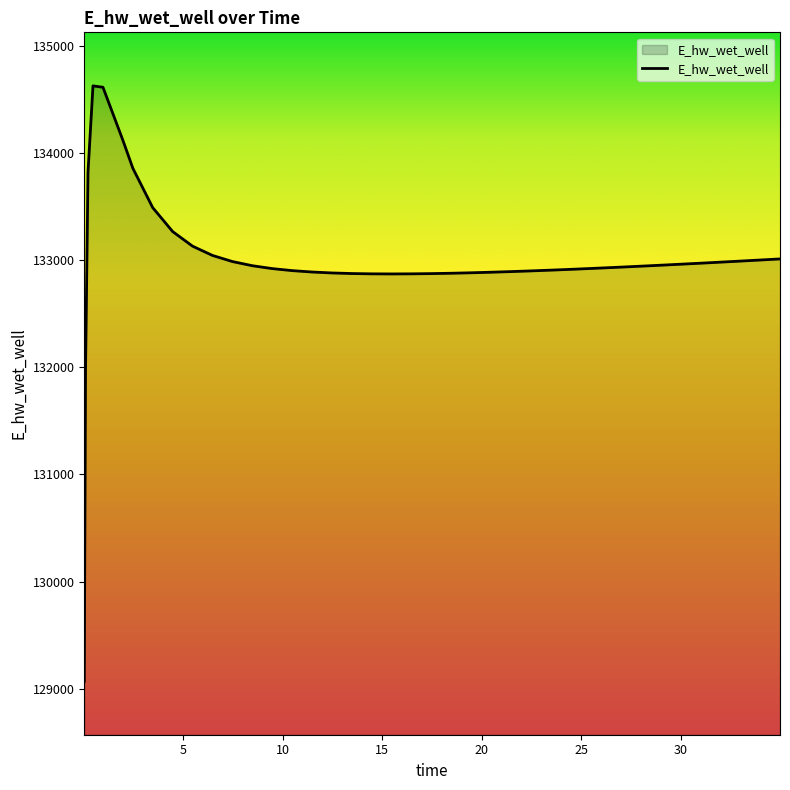

How many lines are shown in the chart?

1